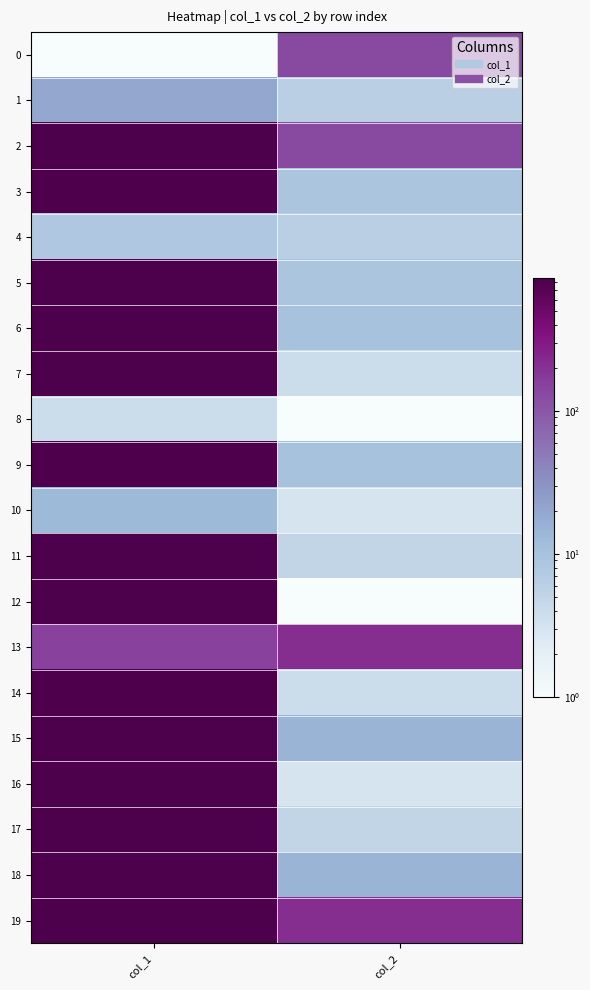

Reading left to right, what are all the values shown in this chart?

0: col_1=1	col_2=131
1: col_1=20	col_2=6
2: col_1=822	col_2=131
3: col_1=817	col_2=9
4: col_1=8	col_2=6
5: col_1=830	col_2=9
6: col_1=839	col_2=10
7: col_1=832	col_2=4
8: col_1=4	col_2=1
9: col_1=815	col_2=10
10: col_1=13	col_2=3
11: col_1=826	col_2=5
12: col_1=838	col_2=1
13: col_1=154	col_2=210
14: col_1=807	col_2=4
15: col_1=828	col_2=15
16: col_1=840	col_2=3
17: col_1=843	col_2=5
18: col_1=836	col_2=15
19: col_1=825	col_2=210